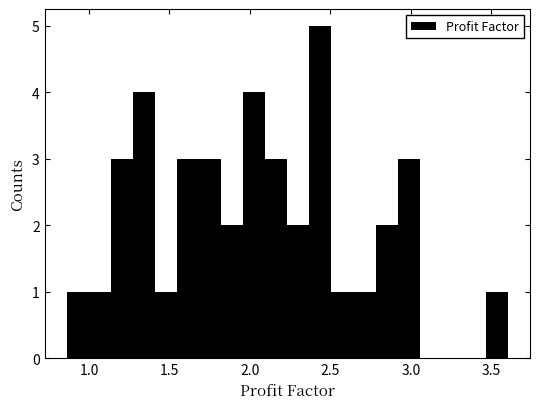

Around what value on the x-axis is the tallest bar? Give the approximate position of its centre, as read against the axis.

2.45